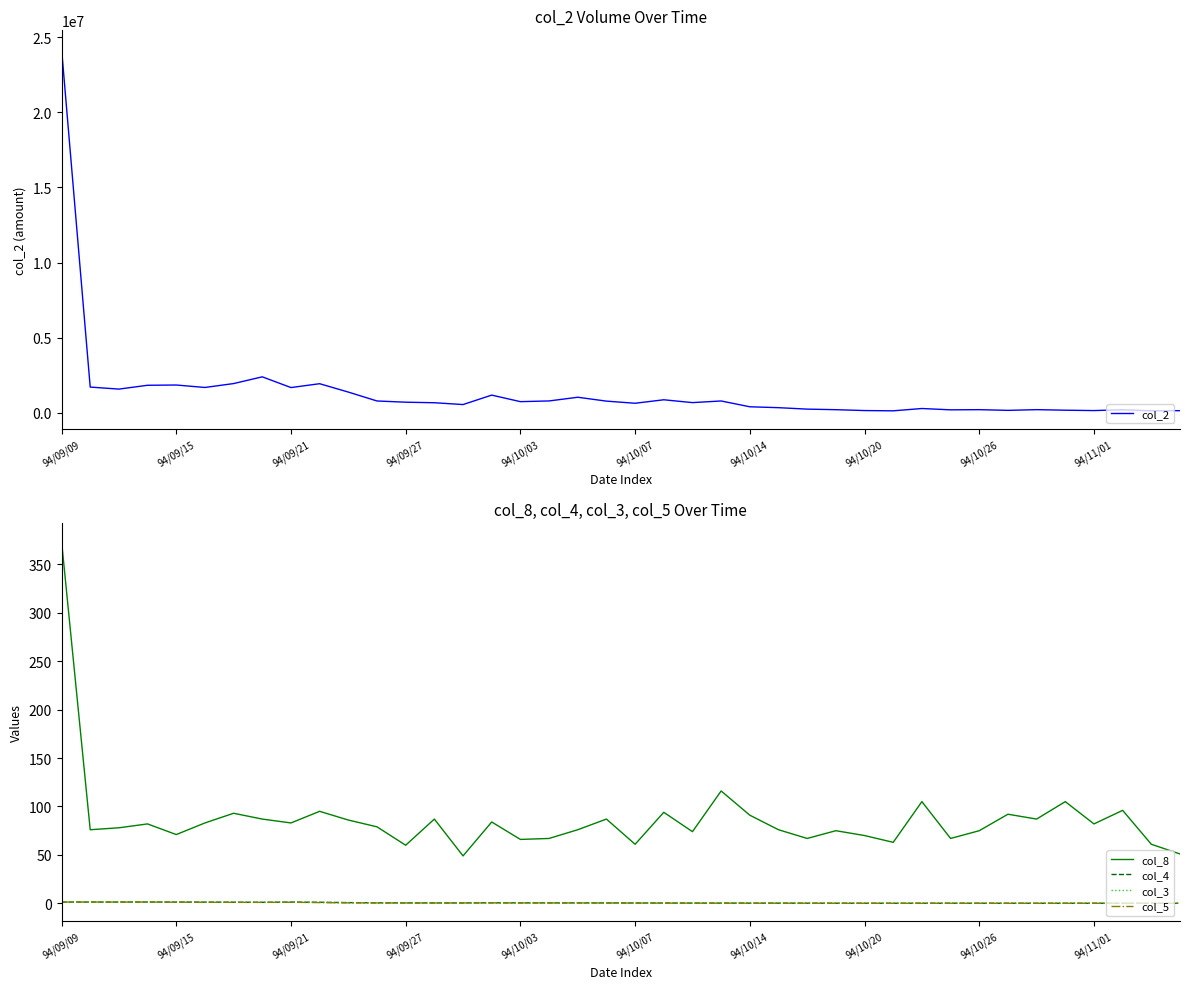

What is the difference between the col_3 values at 22 and 35?

0.2